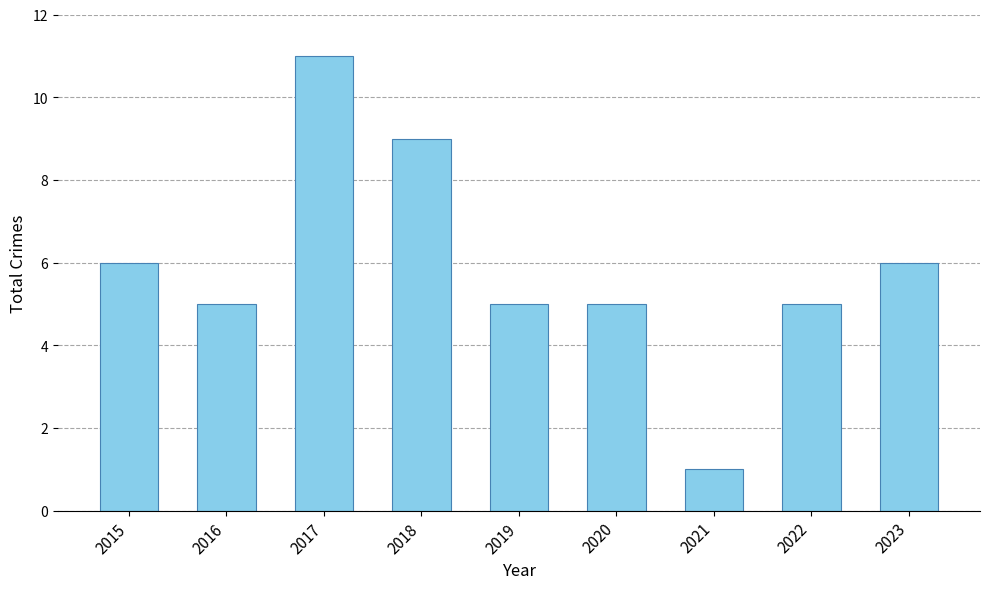

Does the chart contain stacked bars?

No